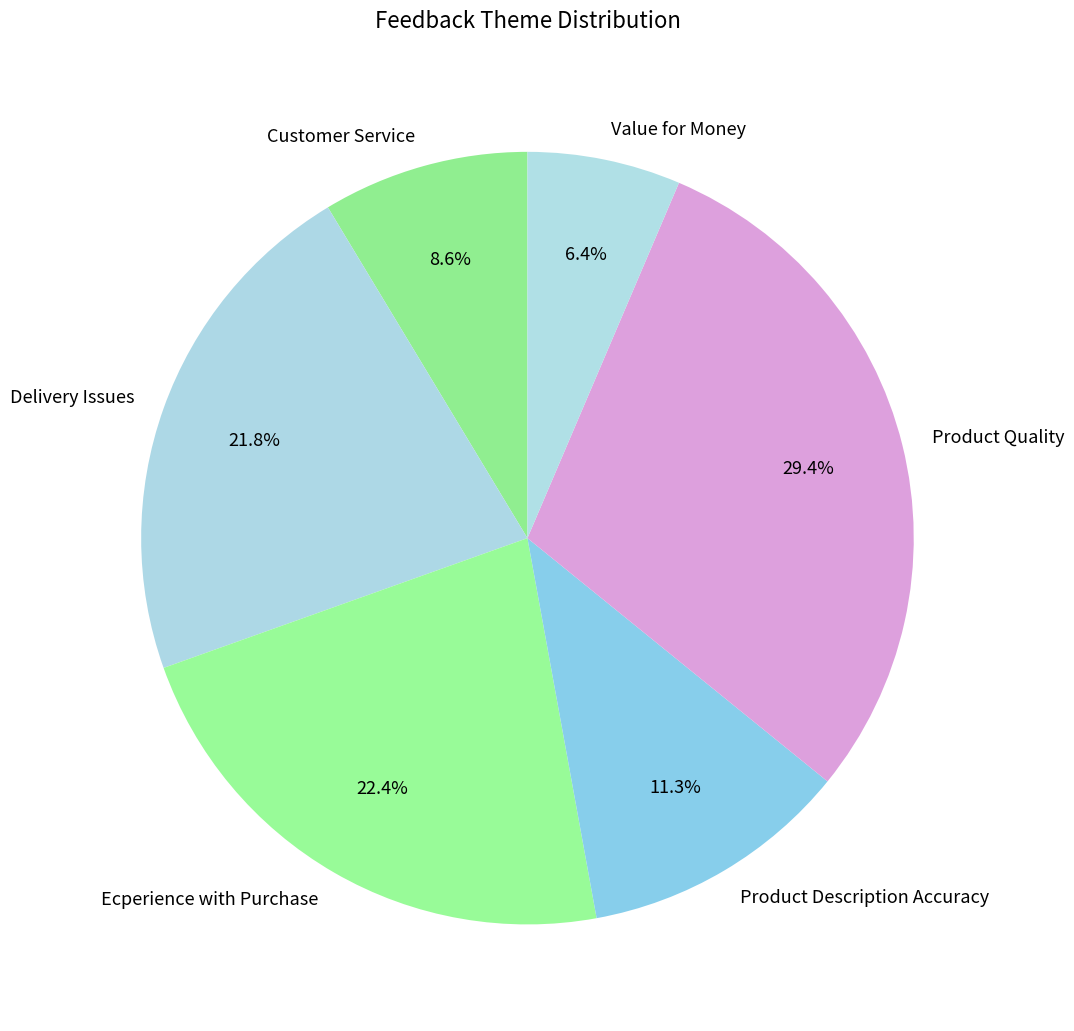

The Product Quality slice represents 39% of the pie. True or false?

False